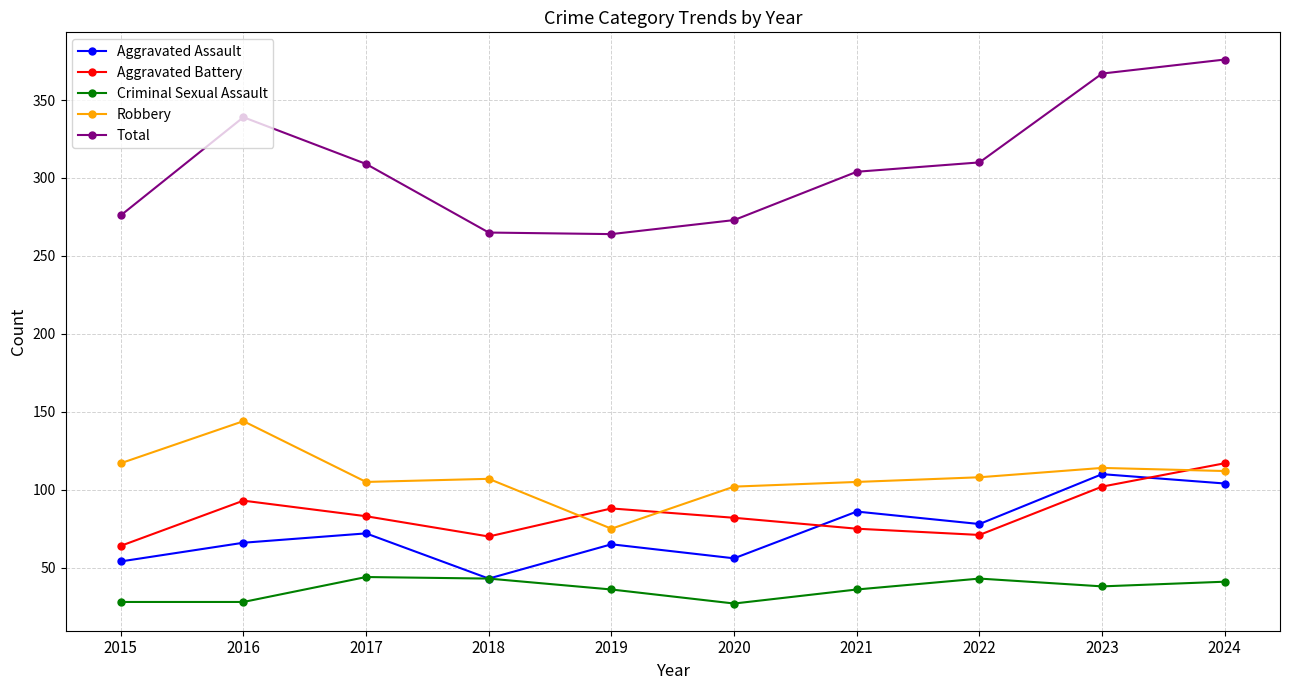

Between 2015 and 2016, which series saw the biggest shift?

Total